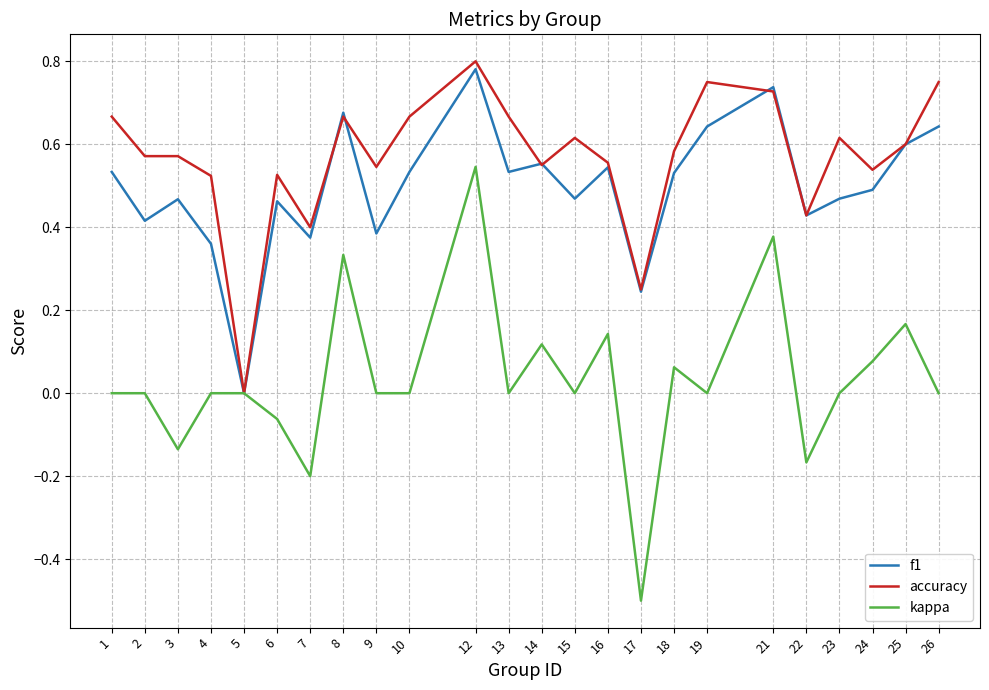

Which series changed the most between 12 and 22?

kappa